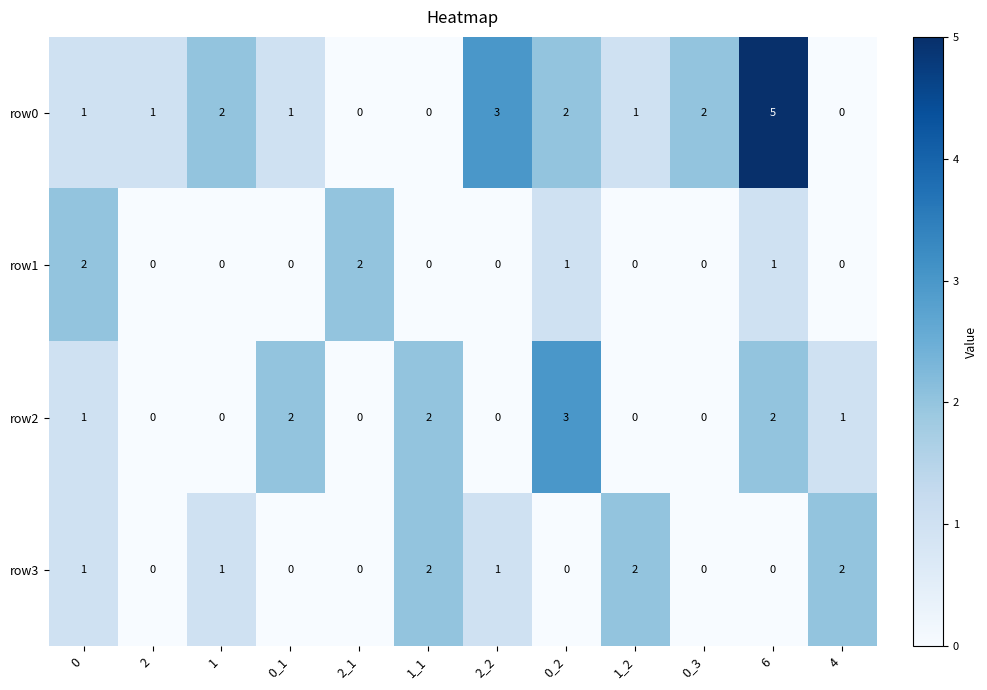

At how many categories does at least one series exceed 4?

1